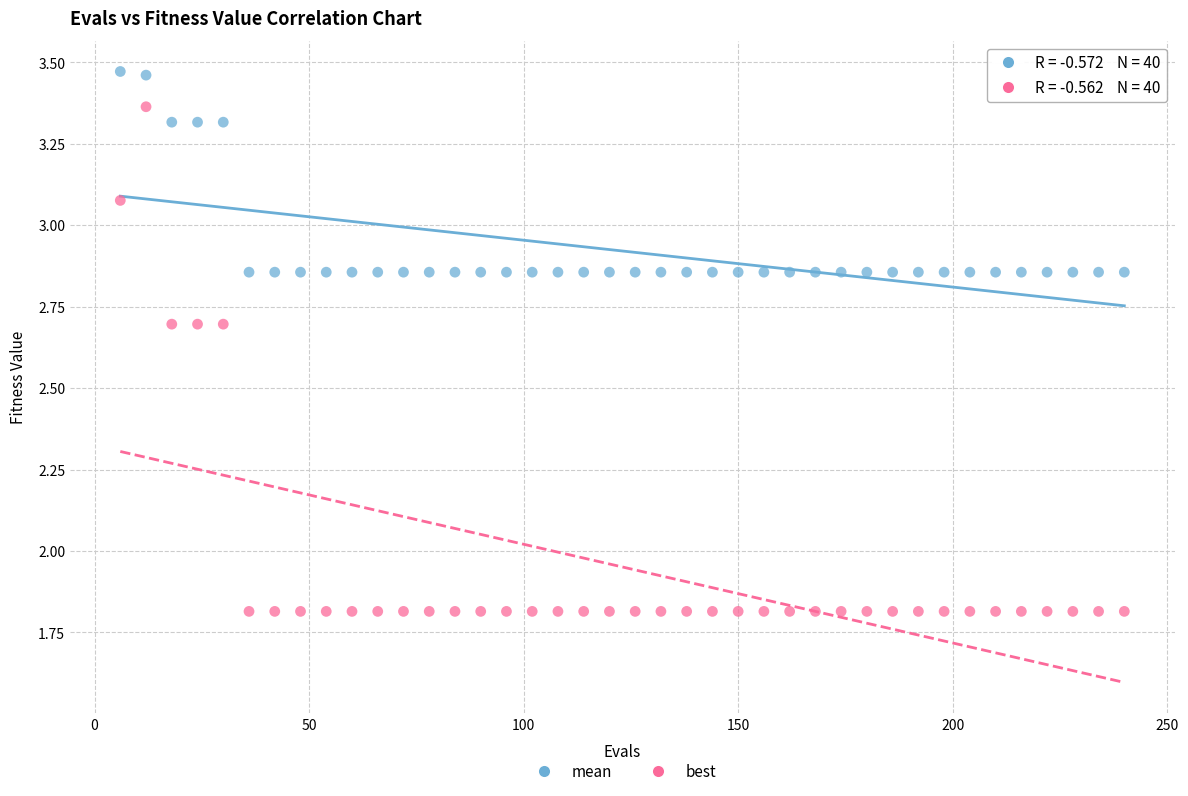

Which series contains the lowest Y value?

best